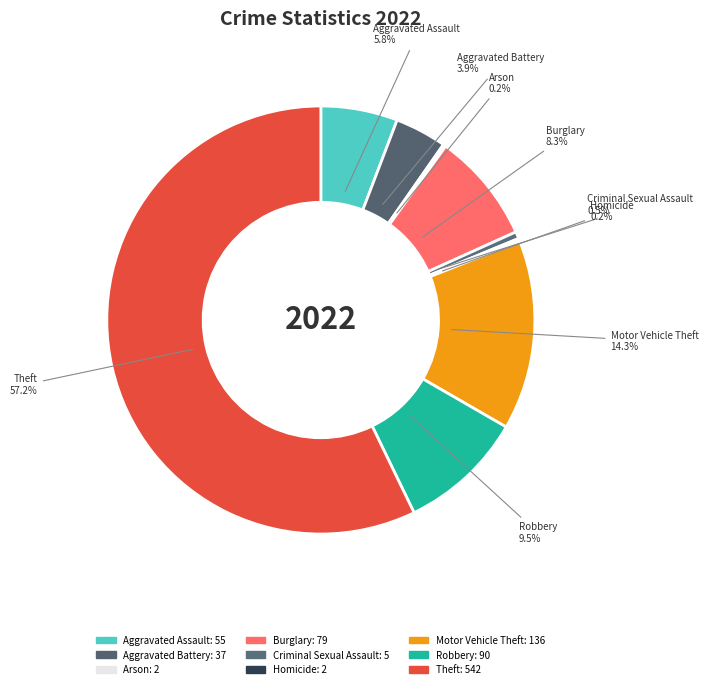

What is the change in value from Arson to Criminal Sexual Assault?

+3